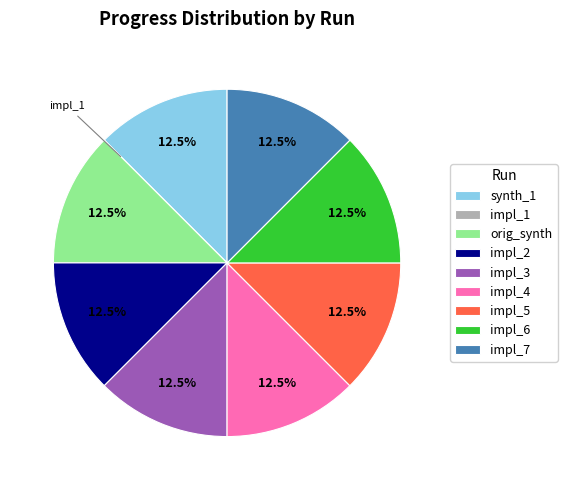

What percentage is NOT represented by impl_3?

87.5%